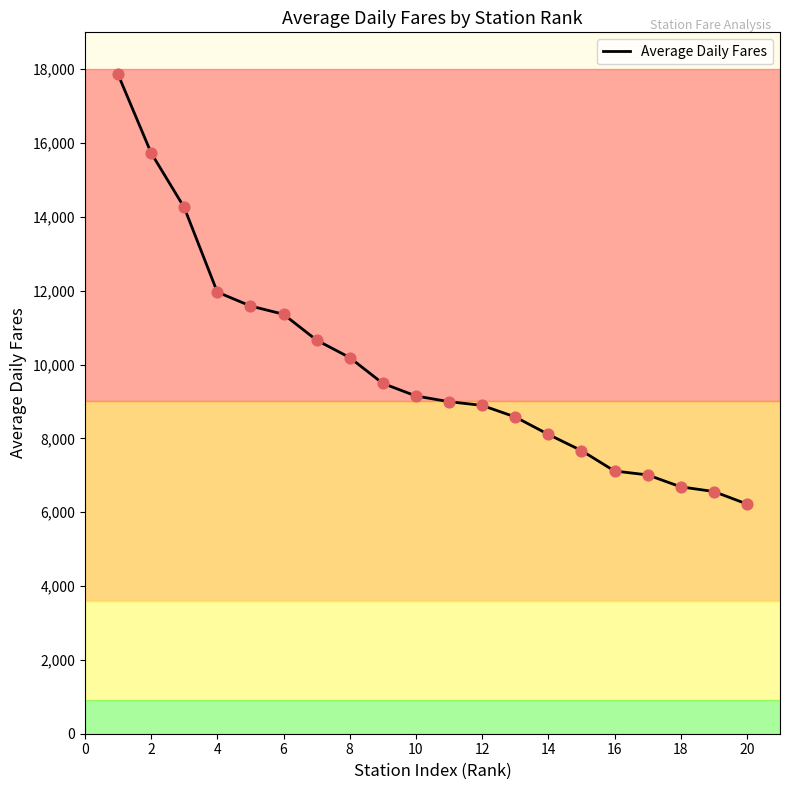

What is the maximum value shown in the chart?

17863